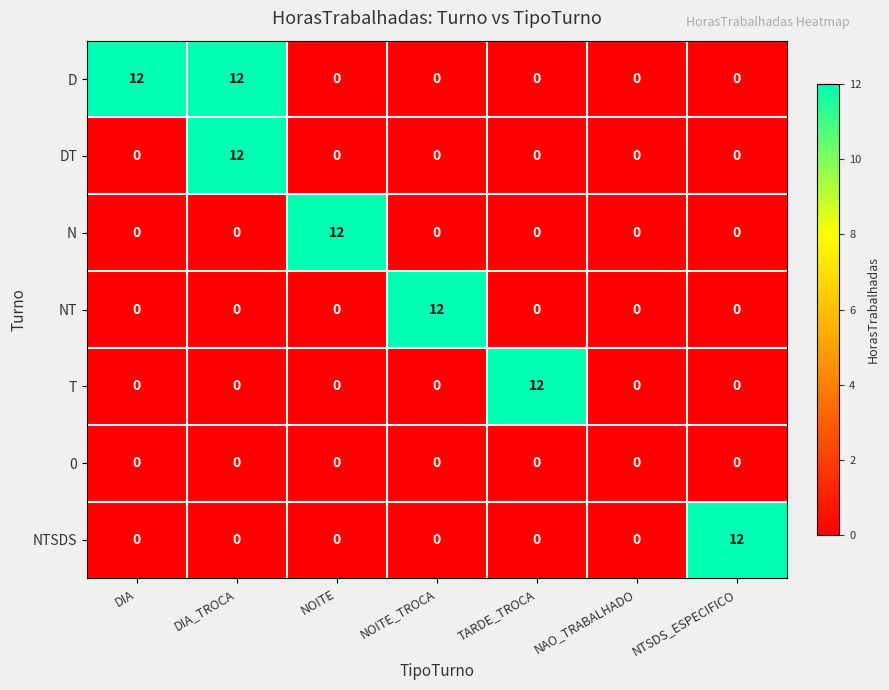

At which category is the sum across all series the highest?

DIA_TROCA